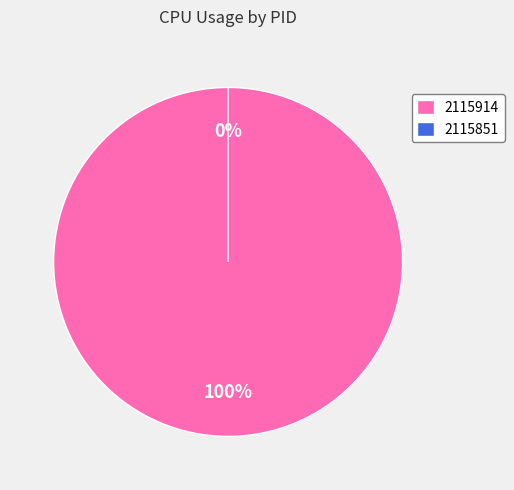

Rank the categories by value from lowest to highest.

2115851, 2115914